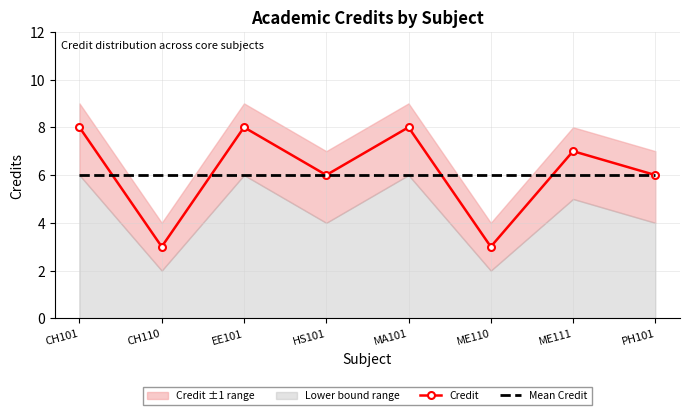

Which category has the lowest value across all series?

CH110